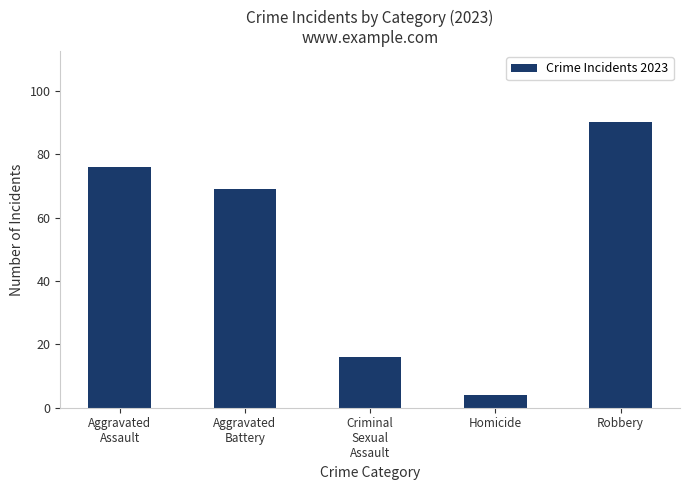

What is the change in value from Aggravated
Assault to Robbery?

+14